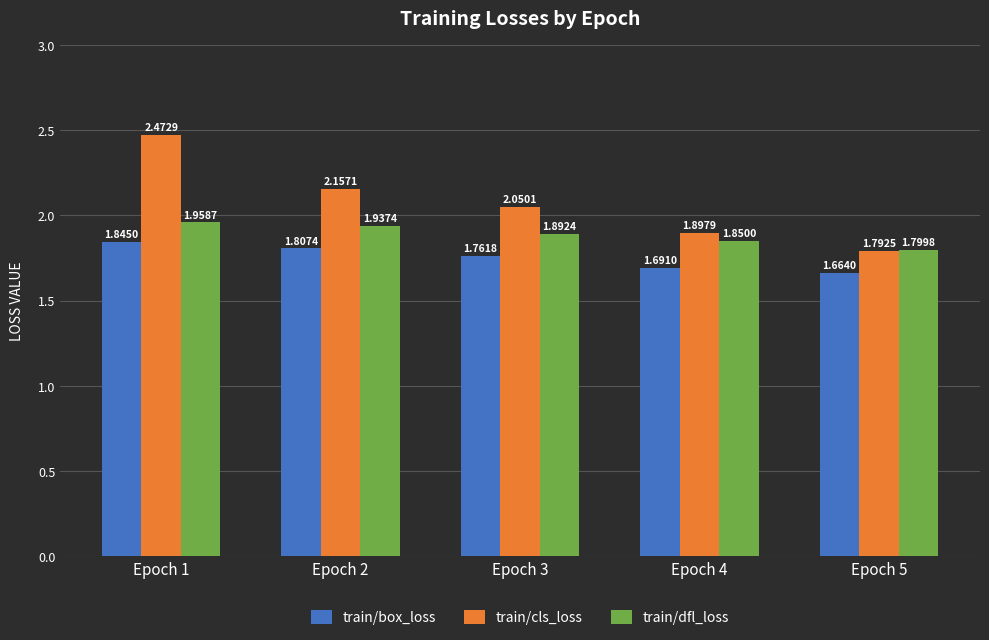

Which series has the widest spread of values?

train/cls_loss